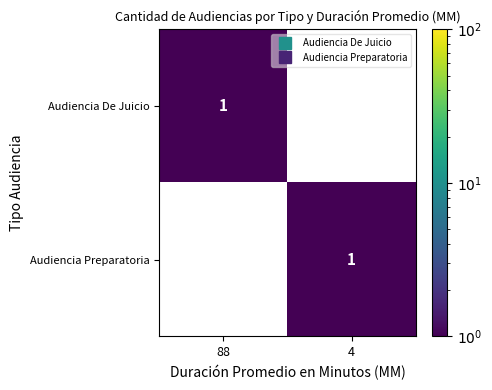

The Audiencia Preparatoria series shows 0 at 88. True or false?

True